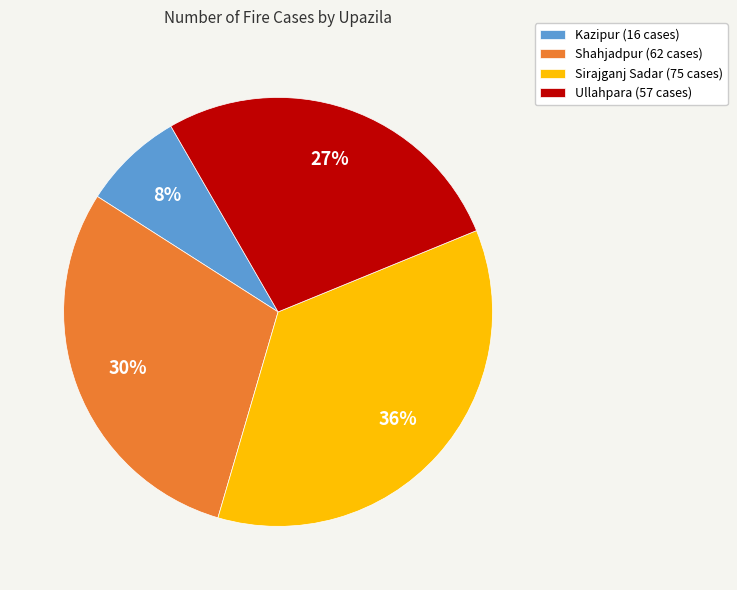

Does Kazipur account for over 50% of the chart?

No